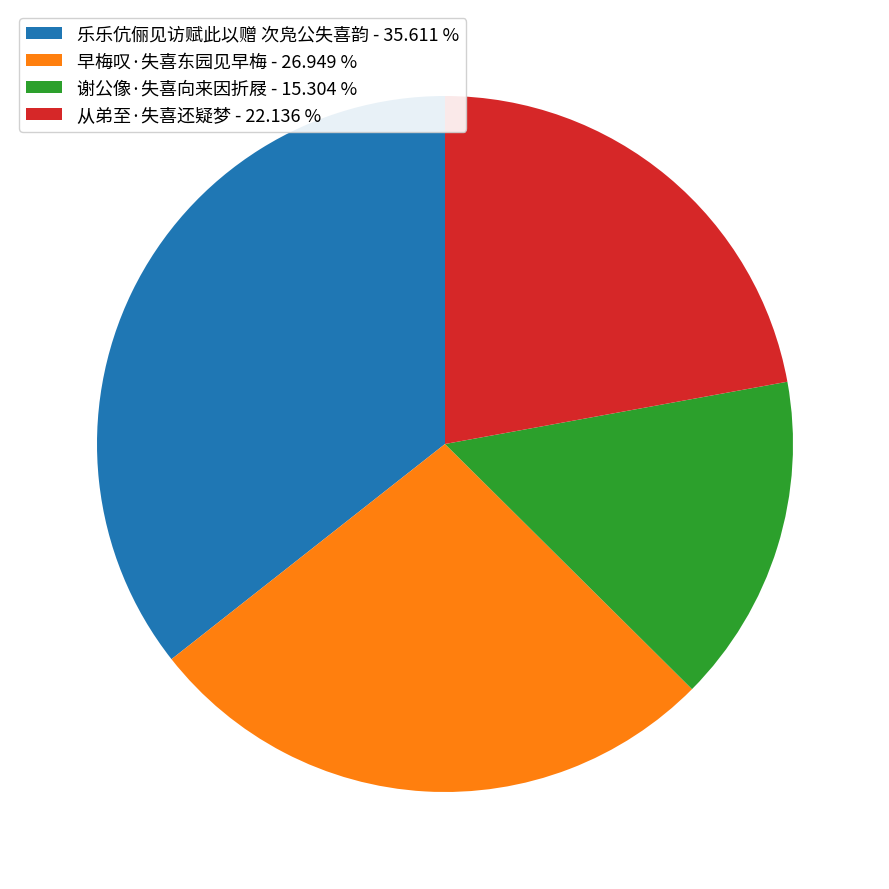

Combined, do 乐乐伉俪见访赋此以赠 次凫公失喜韵 - 35.611 % and 谢公像·失喜向来因折屐 - 15.304 % account for over 50%?

Yes